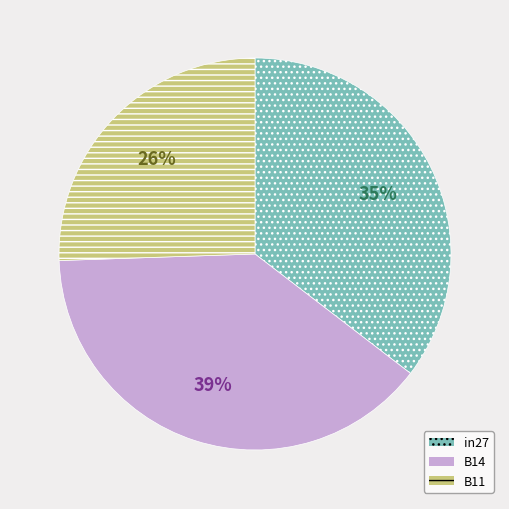

Rank the categories by value from highest to lowest.

B14, in27, B11